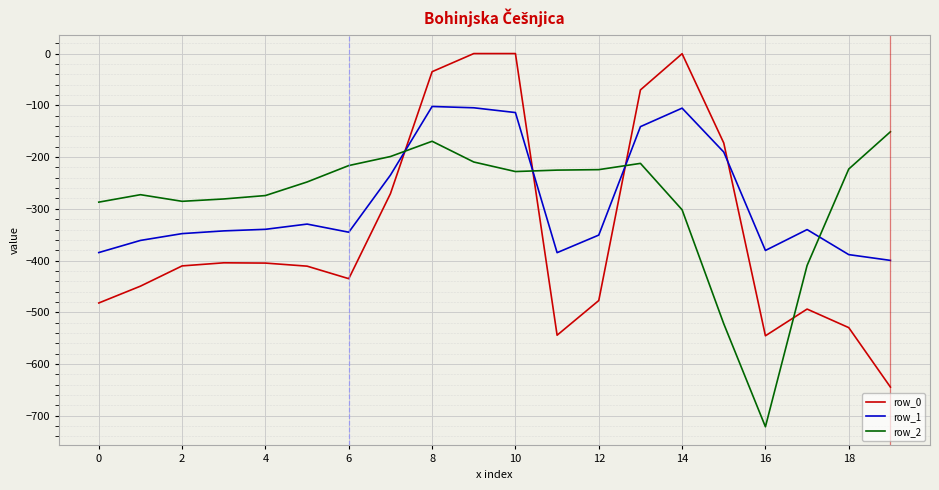

True or false: row_2 and row_1 cross at least once.

True